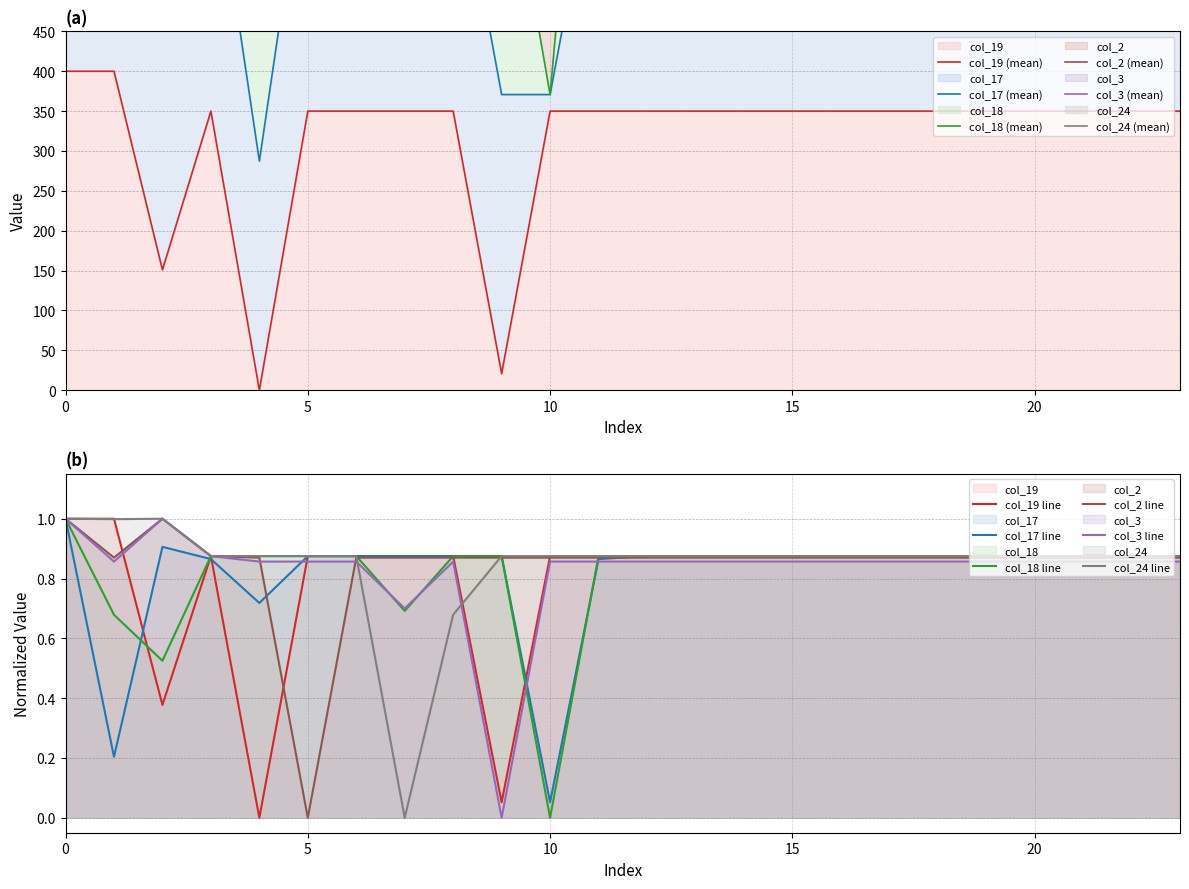

Reading right to left, transcribe all the data shown in this chart.

col_19: 23=350.0	22=350.0	21=350.0	20=350.0	19=350.0	18=350.0	17=350.0	16=350.0	15=350.0	14=350.0	13=350.0	12=350.0	11=350.0	10=350.0	9=20.8	8=350.0	7=350.0	6=350.0	5=350.0	4=0.0	3=350.0	2=151.0	1=400.0	0=400.0
col_17: 23=0.9	22=0.9	21=0.9	20=0.9	19=0.9	18=0.9	17=0.9	16=0.9	15=0.9	14=0.9	13=0.9	12=0.9	11=0.9	10=0.1	9=0.9	8=0.9	7=0.9	6=0.9	5=0.9	4=0.7	3=0.9	2=0.9	1=0.2	0=1.0
col_18: 23=0.9	22=0.9	21=0.9	20=0.9	19=0.9	18=0.9	17=0.9	16=0.9	15=0.9	14=0.9	13=0.9	12=0.9	11=0.9	10=0.0	9=0.9	8=0.9	7=0.7	6=0.9	5=0.9	4=0.9	3=0.9	2=0.5	1=0.7	0=1.0
col_2: 23=0.9	22=0.9	21=0.9	20=0.9	19=0.9	18=0.9	17=0.9	16=0.9	15=0.9	14=0.9	13=0.9	12=0.9	11=0.9	10=0.9	9=0.9	8=0.9	7=0.9	6=0.9	5=0.0	4=0.9	3=0.9	2=1.0	1=0.9	0=1.0
col_3: 23=0.9	22=0.9	21=0.9	20=0.9	19=0.9	18=0.9	17=0.9	16=0.9	15=0.9	14=0.9	13=0.9	12=0.9	11=0.9	10=0.9	9=0.0	8=0.9	7=0.7	6=0.9	5=0.9	4=0.9	3=0.9	2=1.0	1=0.9	0=1.0
col_24: 23=0.9	22=0.9	21=0.9	20=0.9	19=0.9	18=0.9	17=0.9	16=0.9	15=0.9	14=0.9	13=0.9	12=0.9	11=0.9	10=0.9	9=0.9	8=0.7	7=0.0	6=0.9	5=0.9	4=0.9	3=0.9	2=1.0	1=1.0	0=1.0